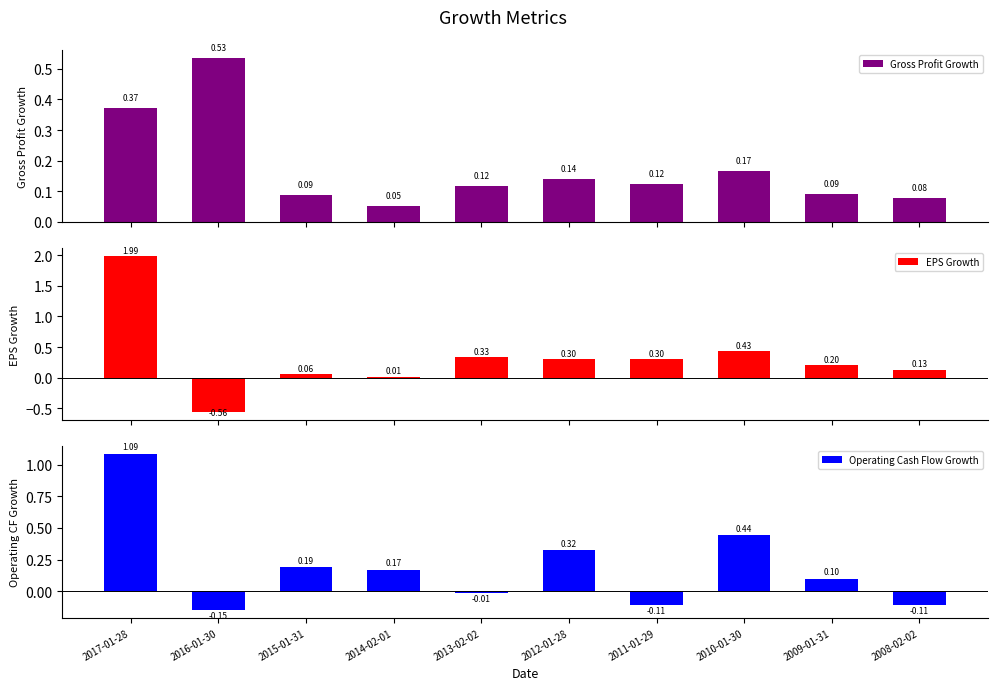

What is the difference between the second highest and minimum values in the Operating Cash Flow Growth series?

0.6